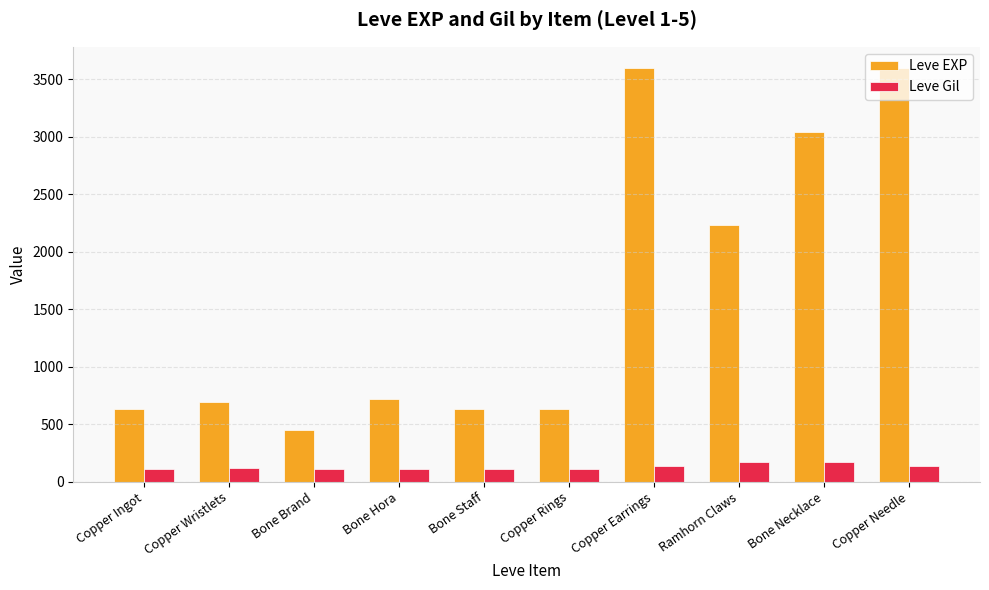

Is it true that Leve EXP equals 3600 at Copper Earrings?

True